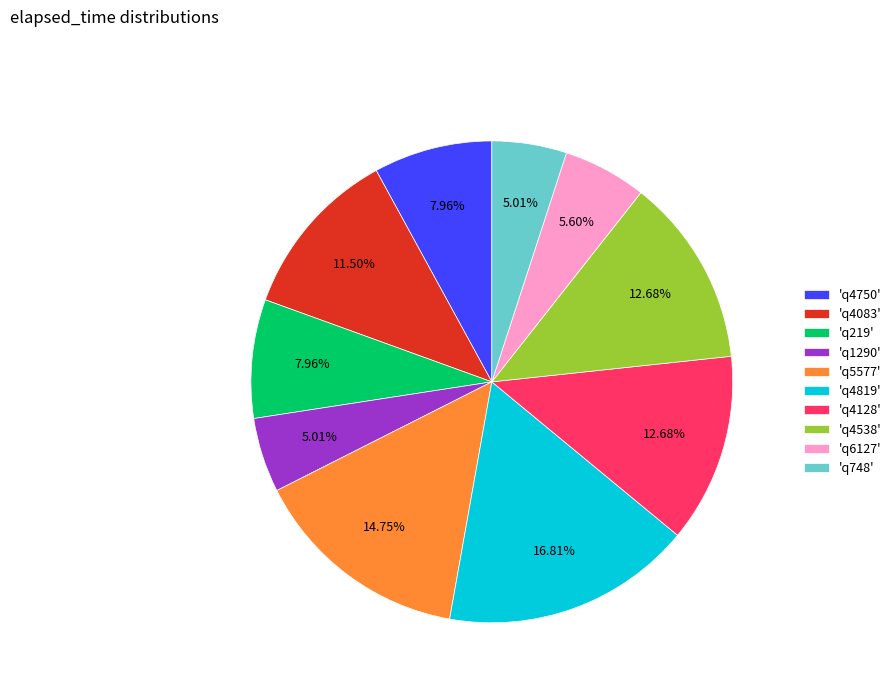

Which has a higher value, 'q5577' or 'q4819'?

'q4819'